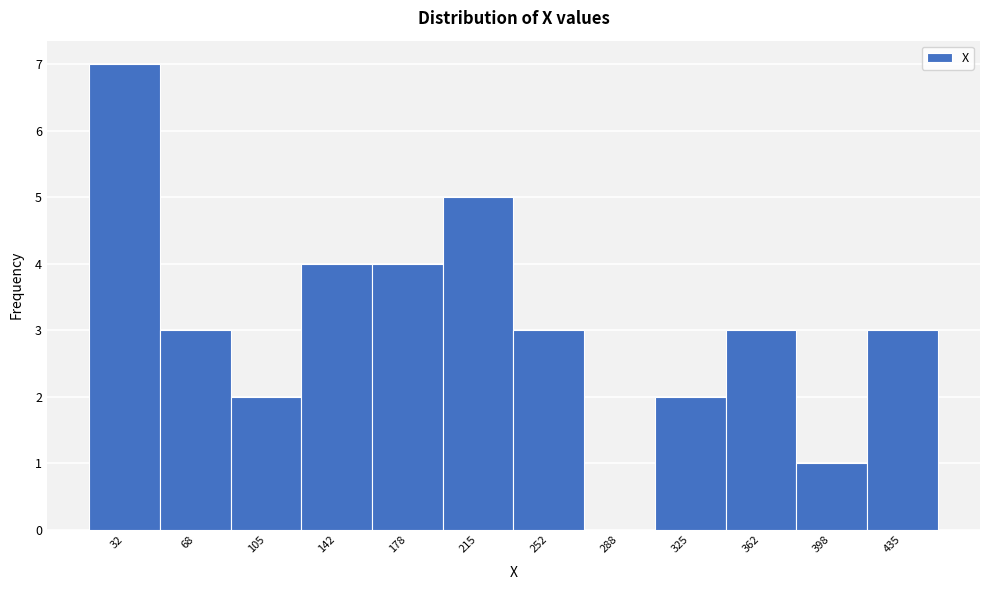

Reading left to right, list all the values displayed in this chart.

32=7	68=3	105=2	142=4	178=4	215=5	252=3	288=0	325=2	362=3	398=1	435=3